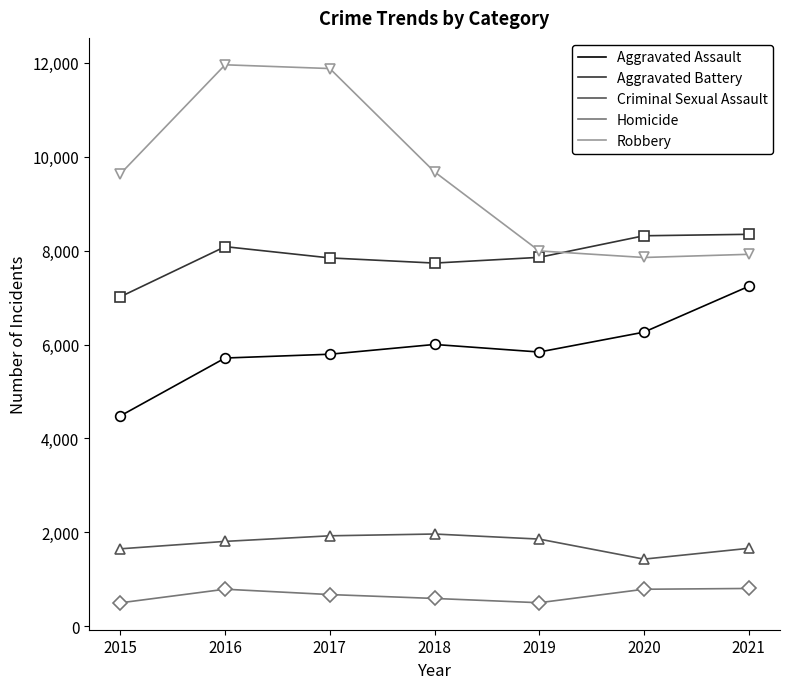

At how many categories does at least one series exceed 7323?

7